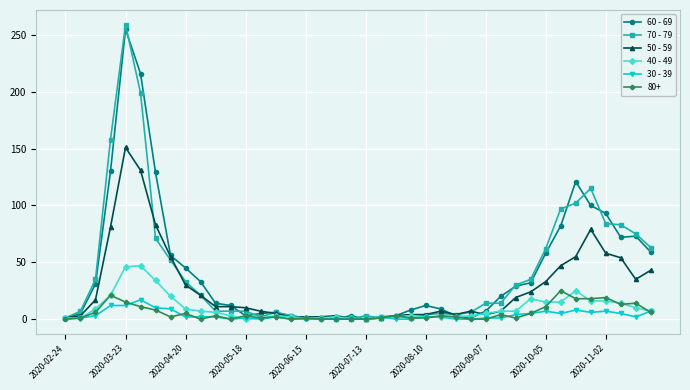

Which series has the widest spread of values?

70 - 79